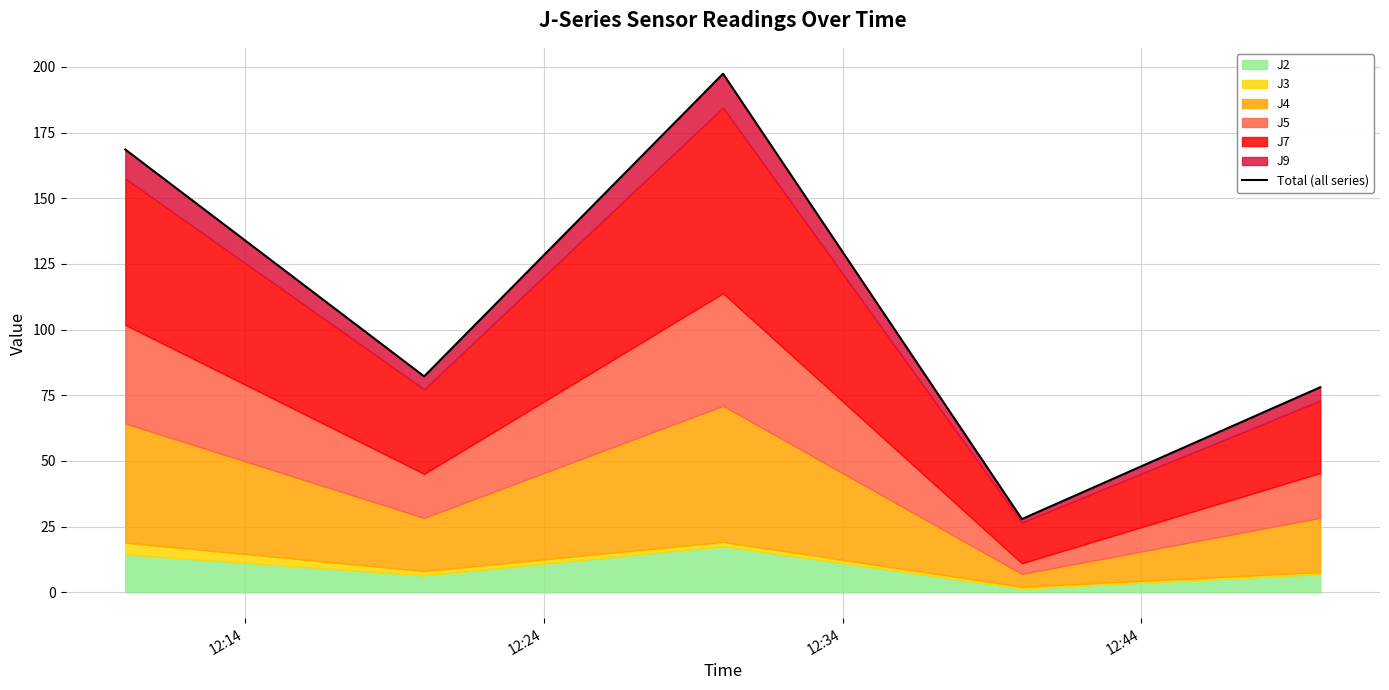

Between 12:24 and 12:34, which is larger?

12:34